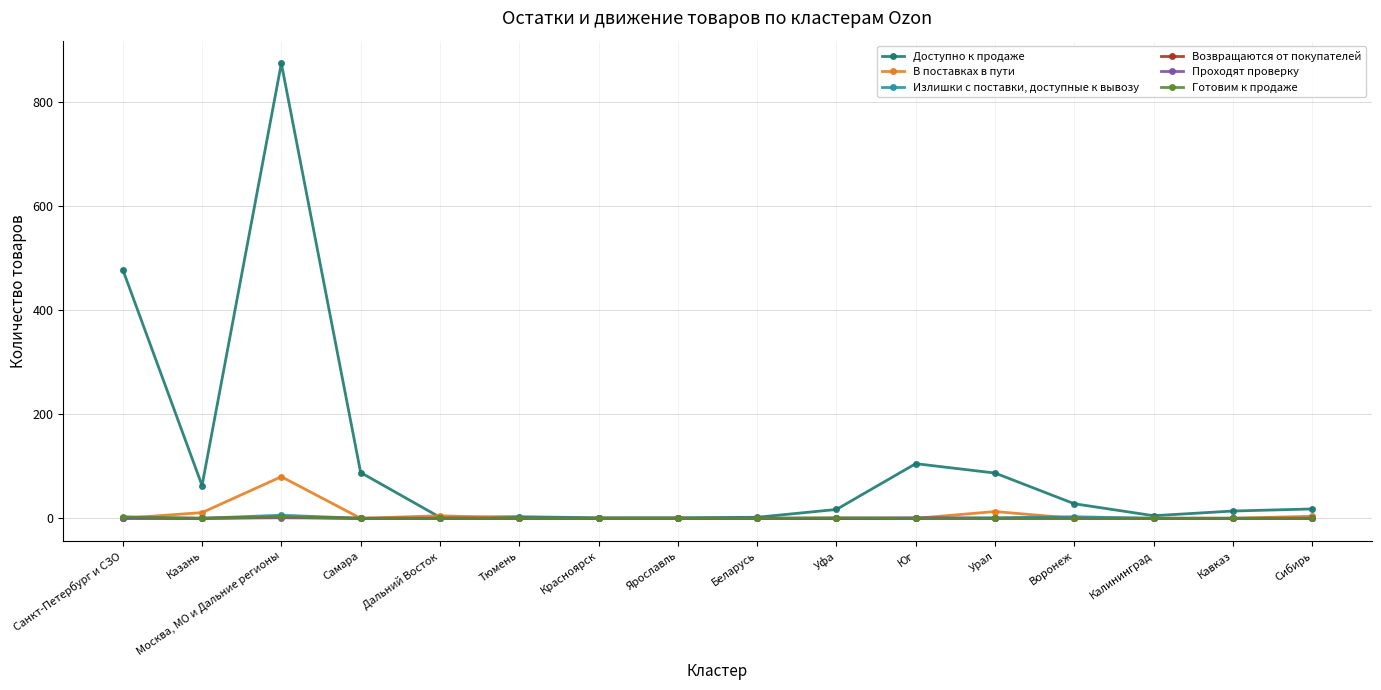

True or false: Излишки с поставки, доступные к вывозу has a value of 0 at Беларусь.

True